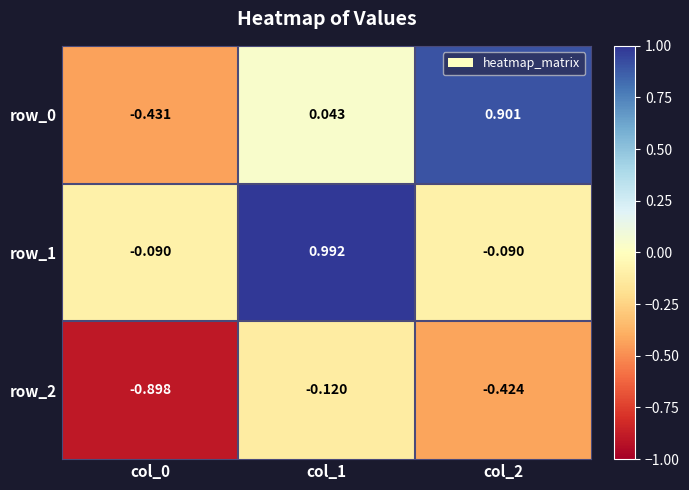

Is the value of row_2 at col_1 greater than the value of row_1 at col_0?

No